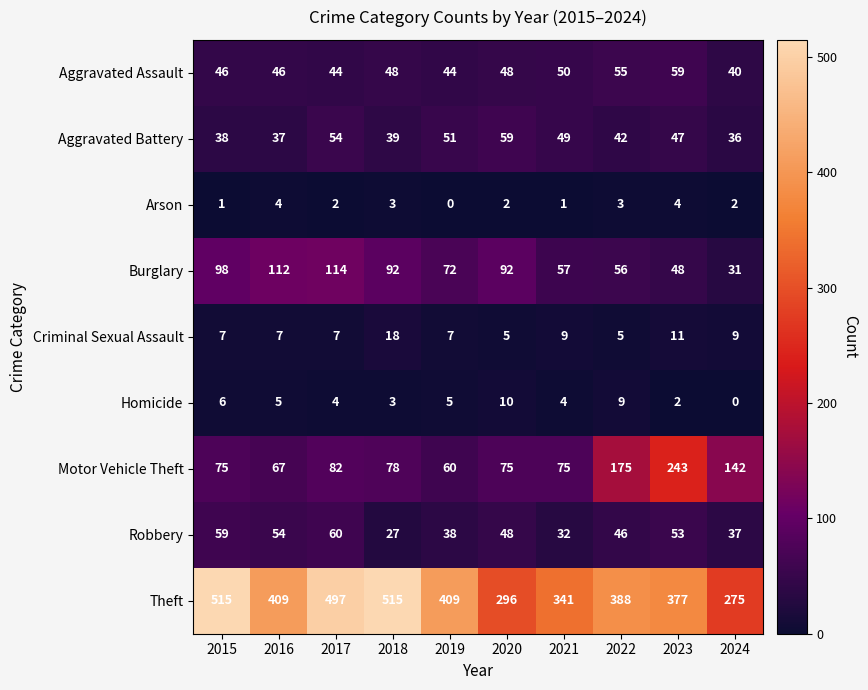

What is the minimum value for Criminal Sexual Assault?

5